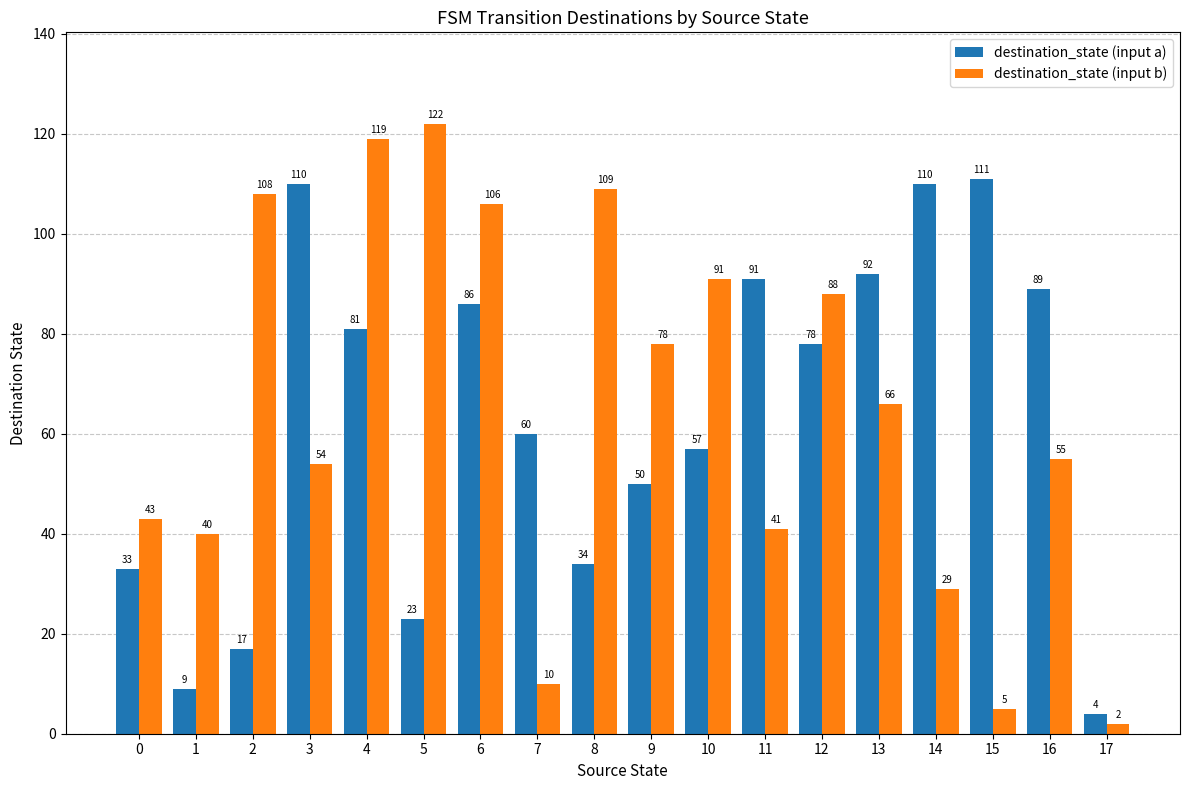

How many values in the destination_state (input b) series are below 66?

9